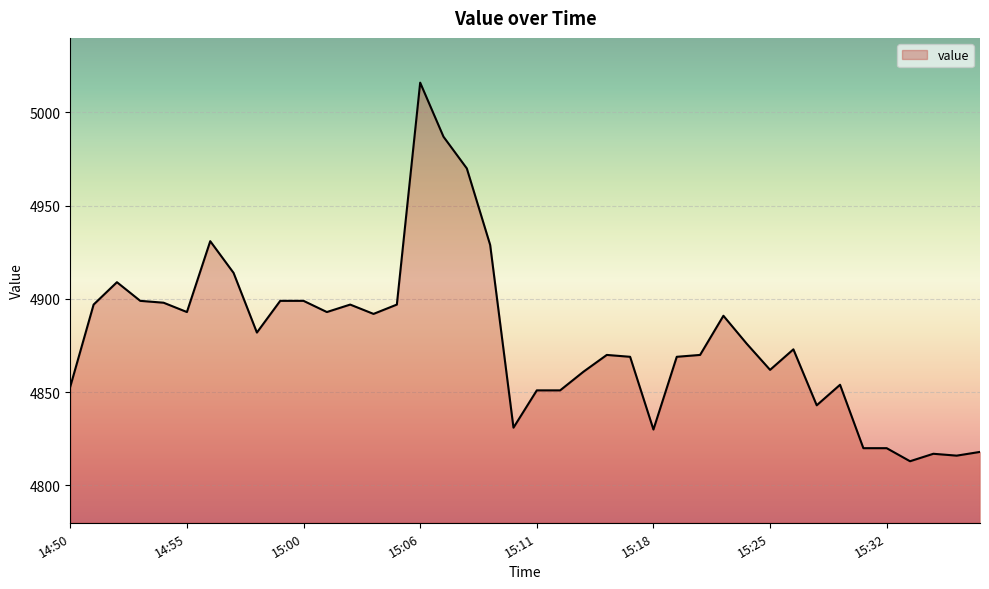

What is the maximum value shown in the chart?

5016